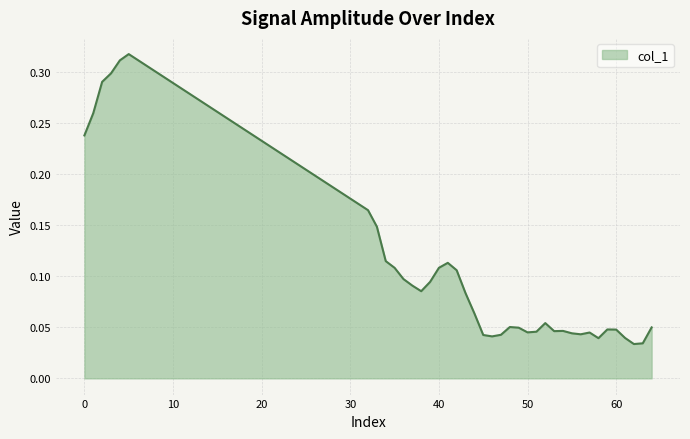

How many lines are shown in the chart?

1